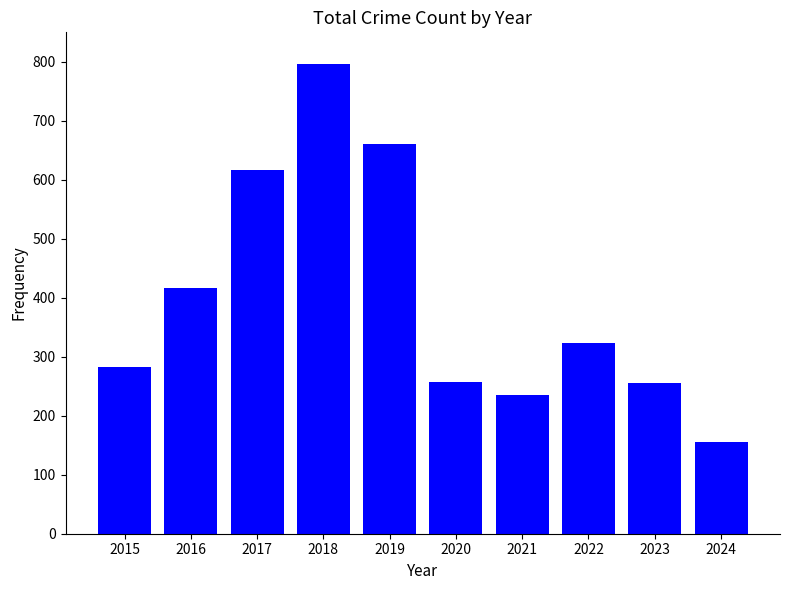

Is it true that the value at 2022 is 324?

True